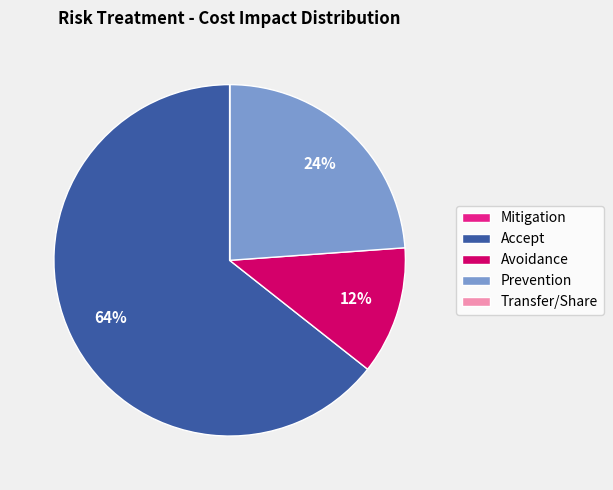

Which has a higher value, Prevention or Avoidance?

Prevention